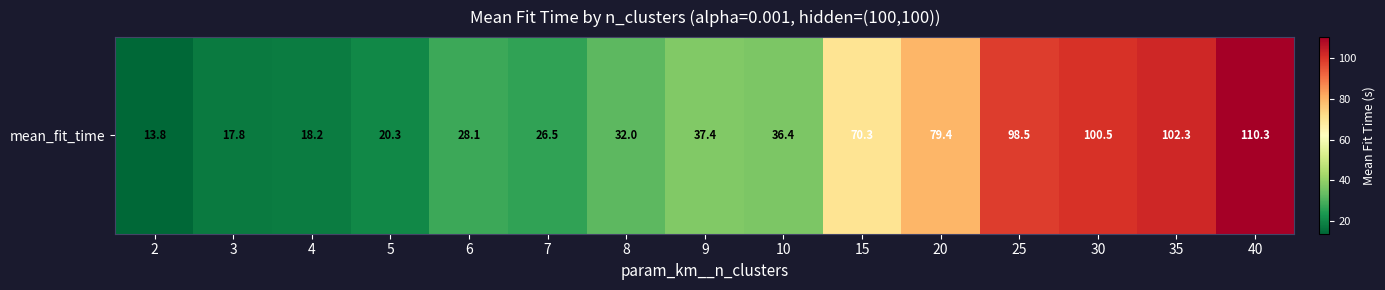

Reading right to left, extract all data points from this chart.

110.3	102.3	100.5	98.5	79.4	70.3	36.4	37.4	32.0	26.5	28.1	20.3	18.2	17.8	13.8